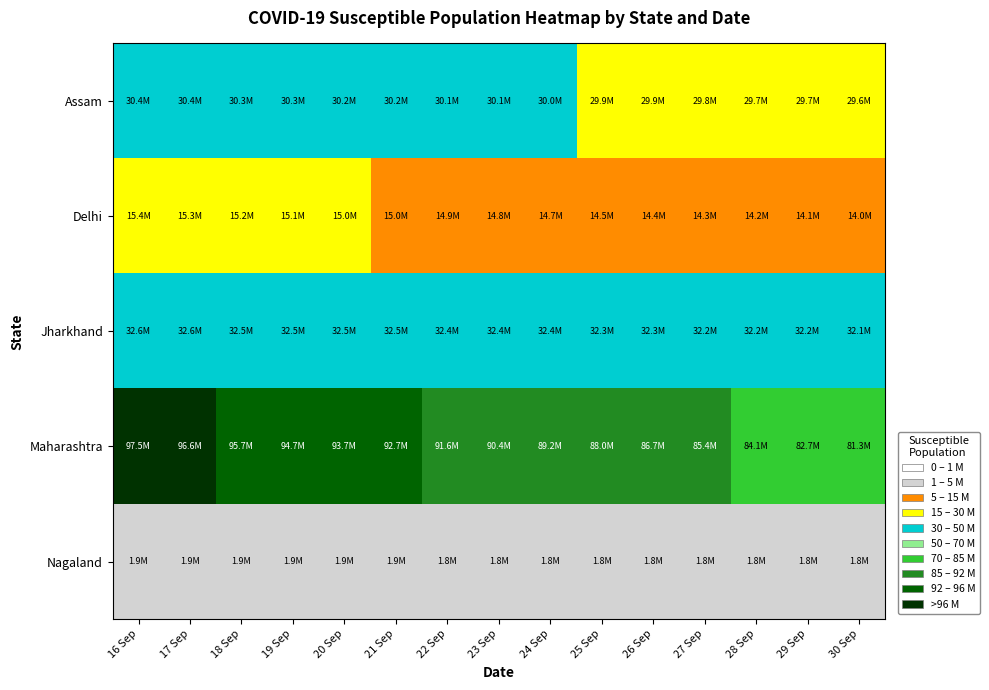

At which category is the sum across all series the highest?

16 Sep